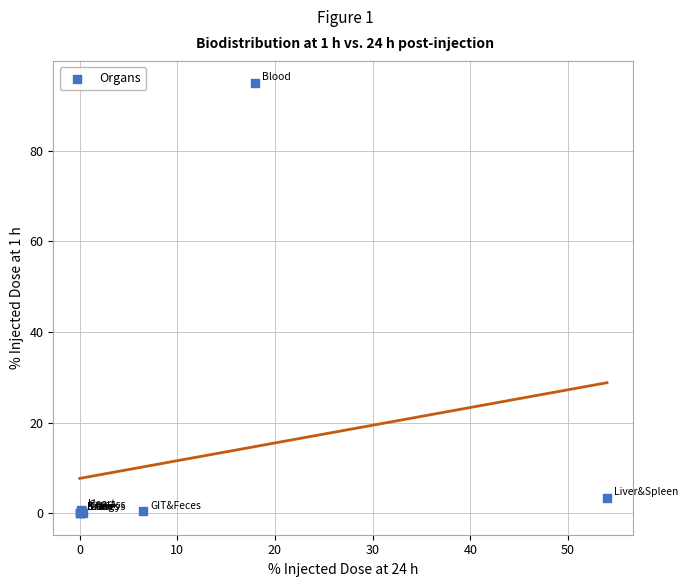

What Y value in the scatter plot is closest to 47?

3.3